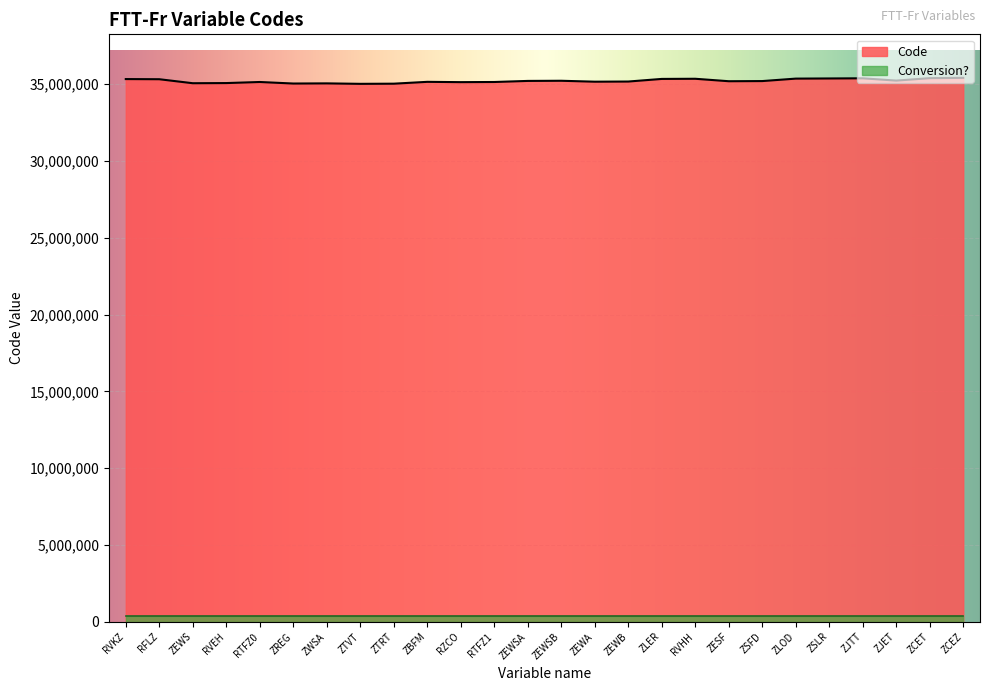

Reading right to left, transcribe all the data shown in this chart.

ZCEZ=35410000	ZCET=35390000	ZJET=35230000	ZJTT=35380000	ZSLR=35370000	ZLOD=35360000	ZSFD=35200000	ZESF=35190000	RVHH=35350000	ZLER=35340000	ZEWB=35170000	ZEWA=35160000	ZEWSB=35220000	ZEWSA=35210000	RTFZ1=35140000	RZCO=35130000	ZBFM=35150000	ZTRT=35030000	ZTVT=35020000	ZWSA=35050000	ZREG=35040000	RTFZ0=35140000	RVEH=35070000	ZEWS=35060000	RFLZ=35320000	RVKZ=35330000